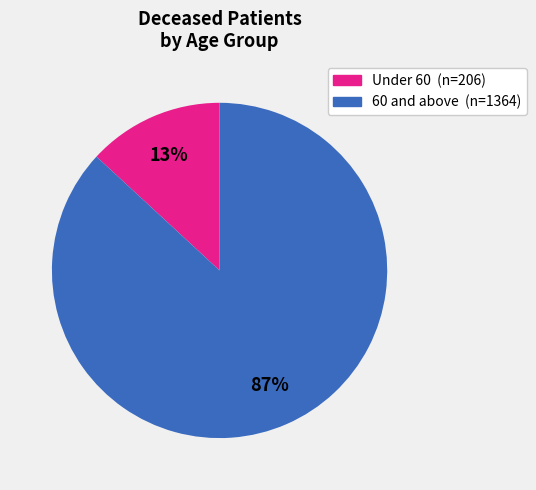

To the nearest percent, what is the difference between the largest and smallest slice percentages?

74%